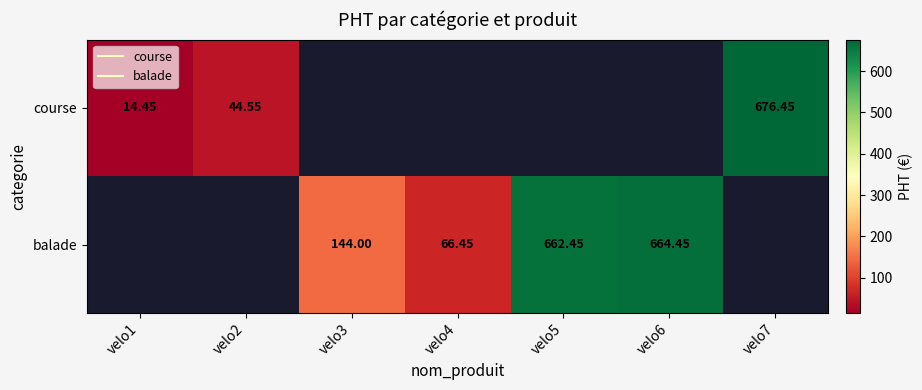

The value of balade at velo3 is 144.0. True or false?

True